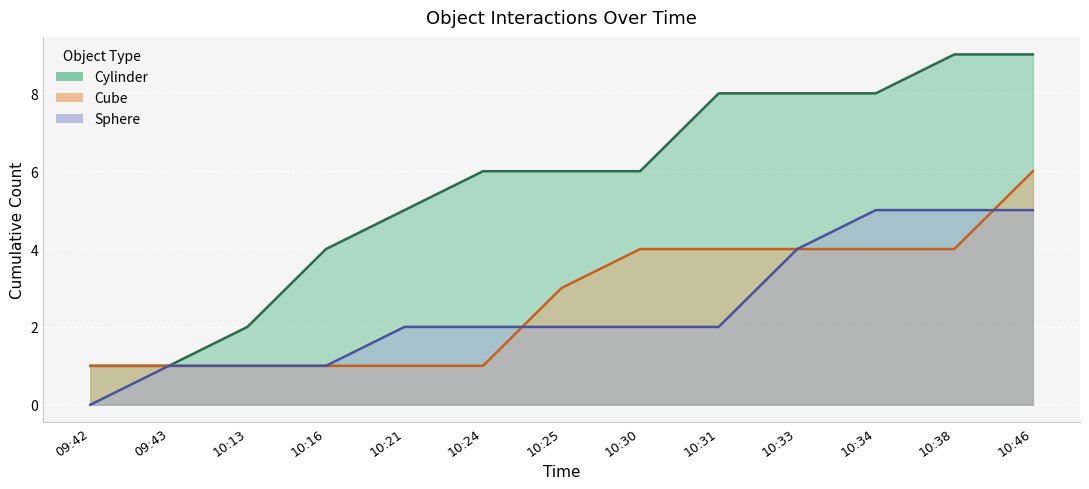

At which label does Cube reach its minimum?

09:42